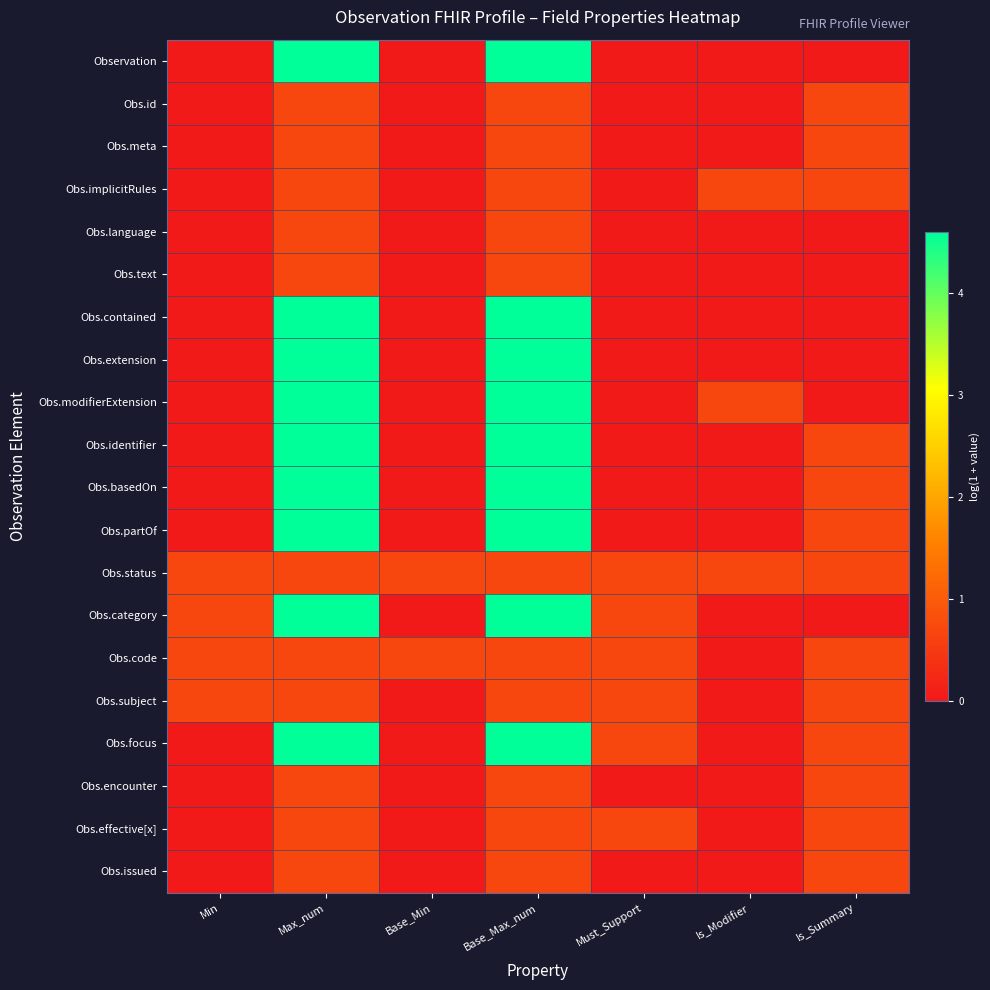

At how many categories does at least one series exceed 1?

2